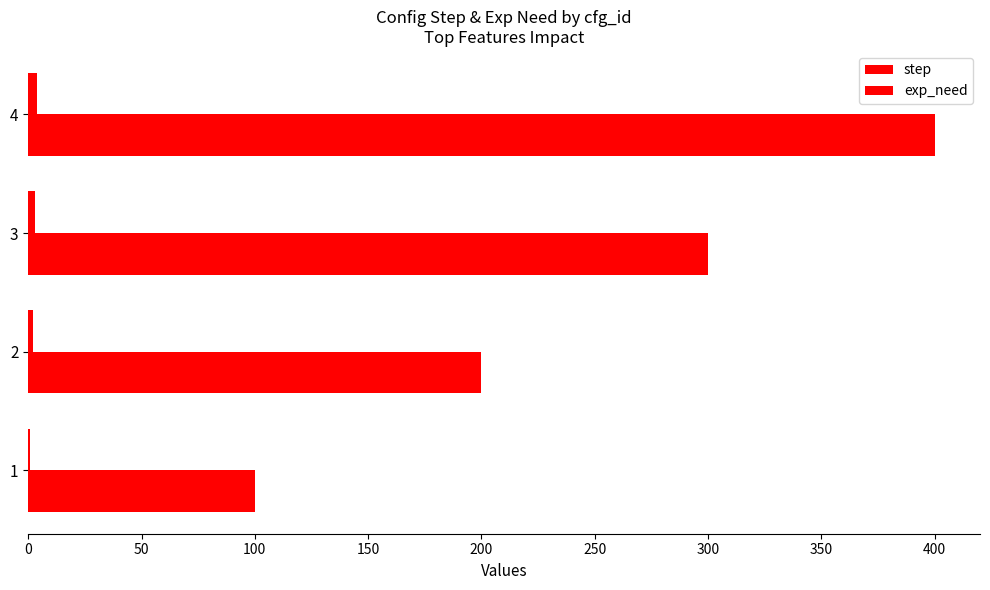

Reading left to right, what are all the values shown in this chart?

step: 1	2	3	4
exp_need: 100	200	300	400